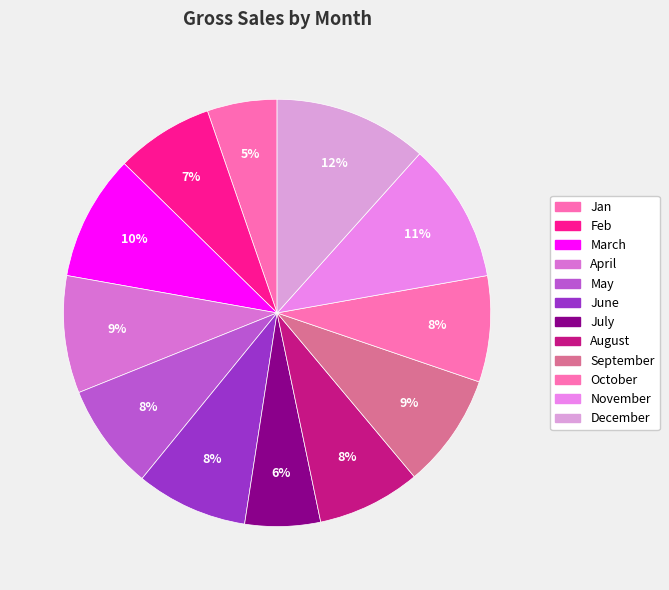

True or false: March accounts for 15% of the total.

False